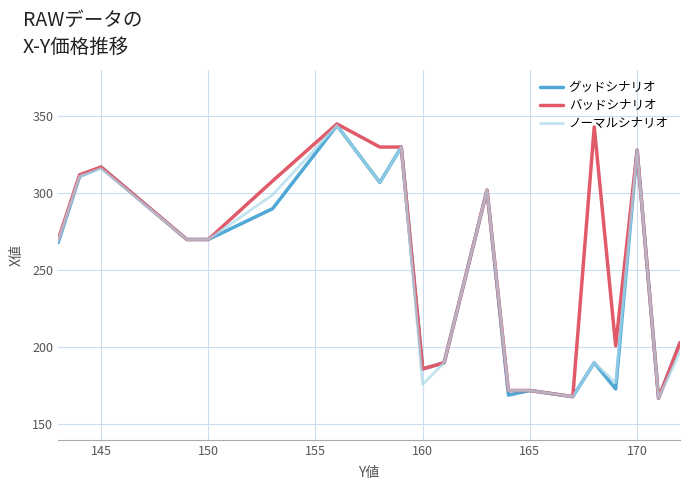

Which series has the largest total across all categories?

バッドシナリオ